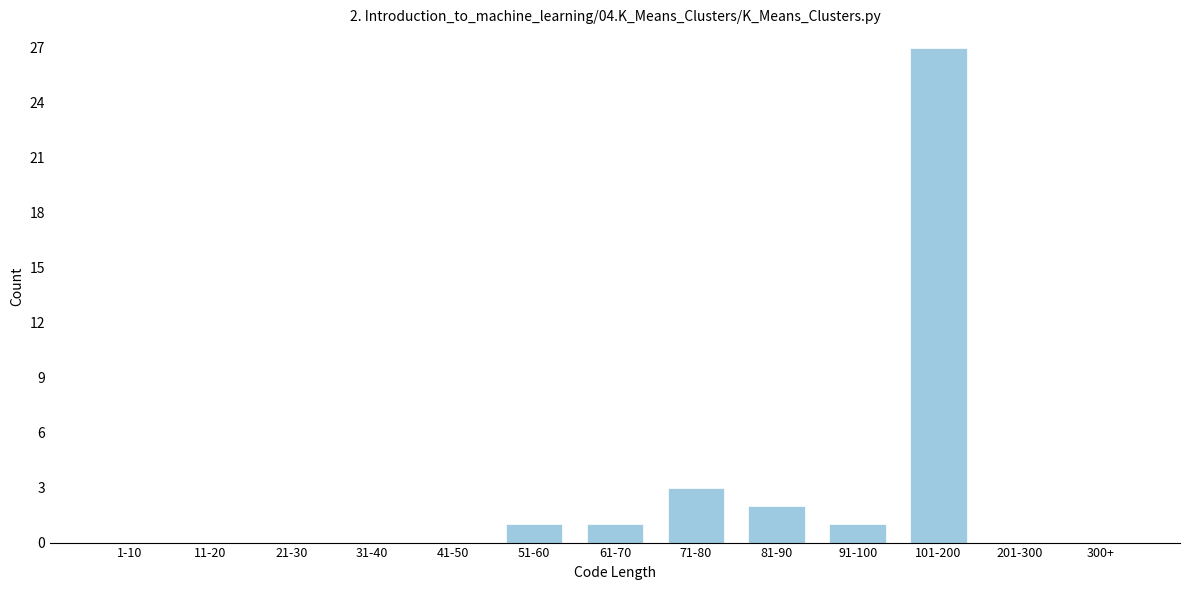

Reading left to right, transcribe all the data shown in this chart.

1-10=0	11-20=0	21-30=0	31-40=0	41-50=0	51-60=1	61-70=1	71-80=3	81-90=2	91-100=1	101-200=27	201-300=0	300+=0